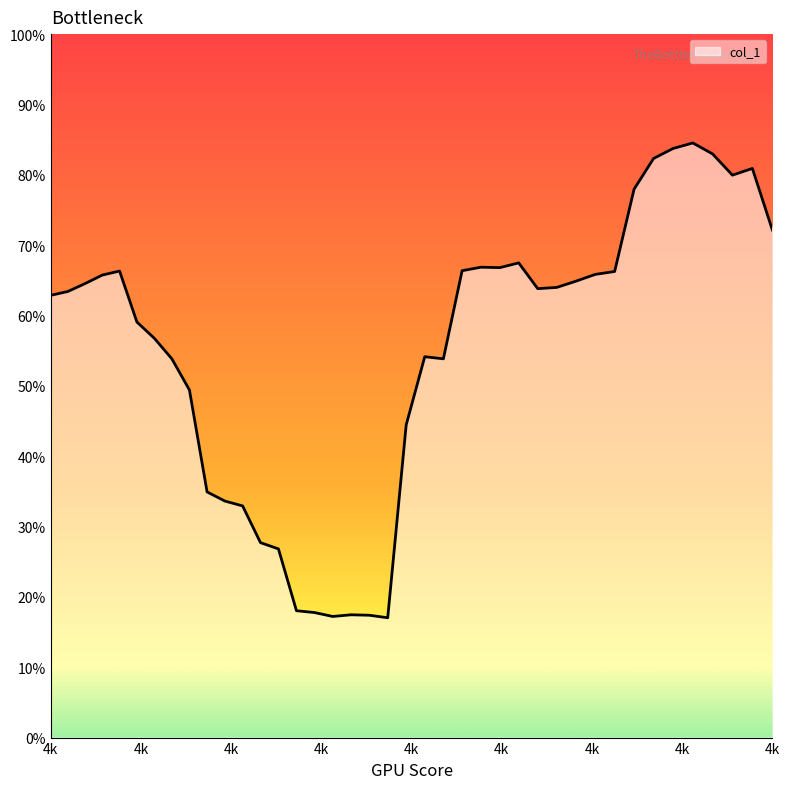

Does the chart display data point markers on the line(s)?

No